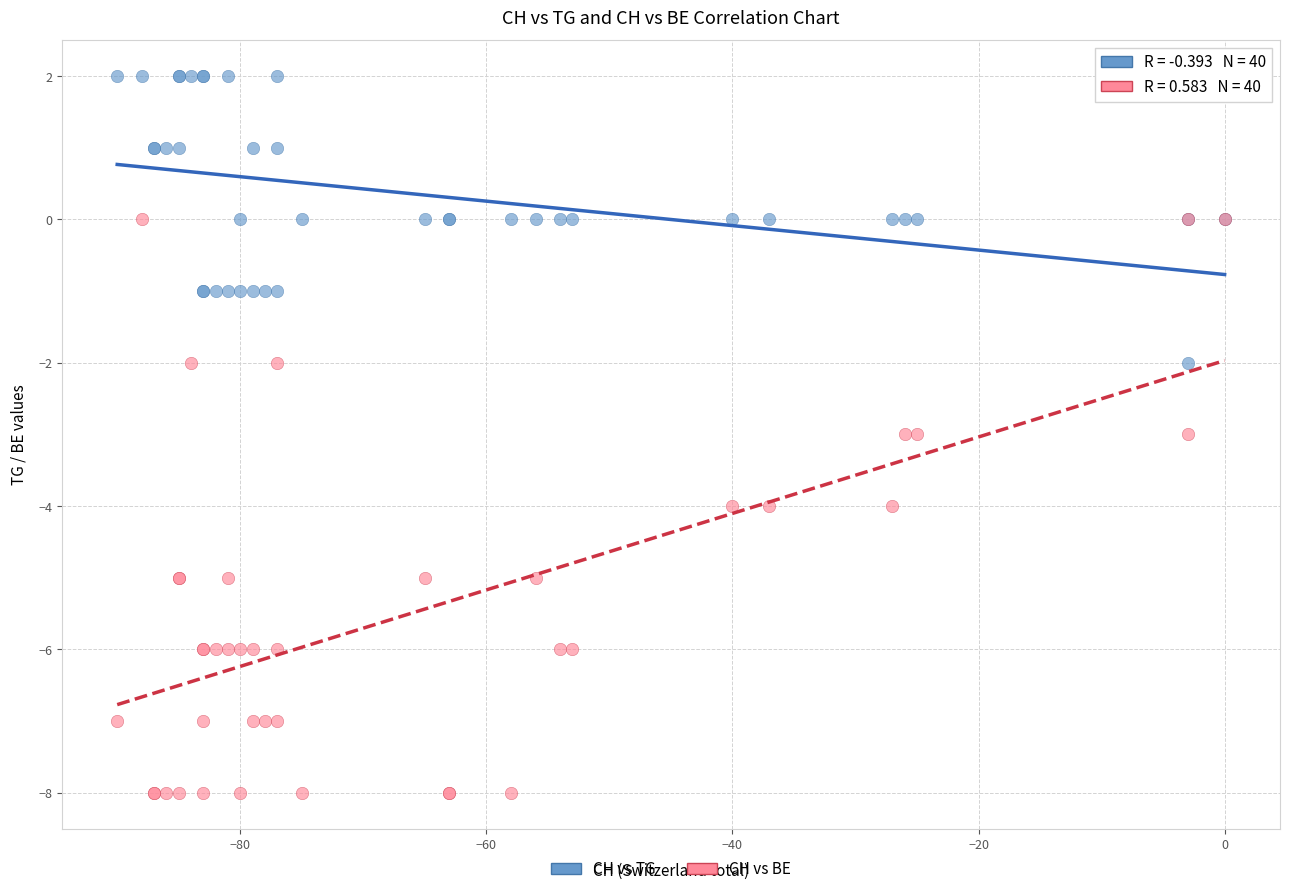

What are all the series names shown in the legend?

CH vs TG, CH vs BE